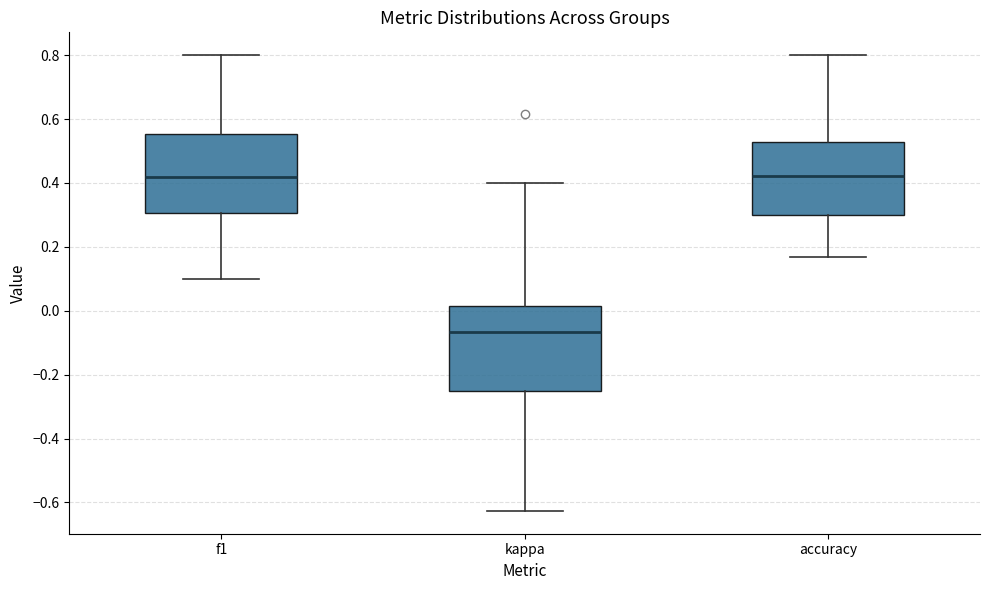

Which box's median line is the lowest?

kappa